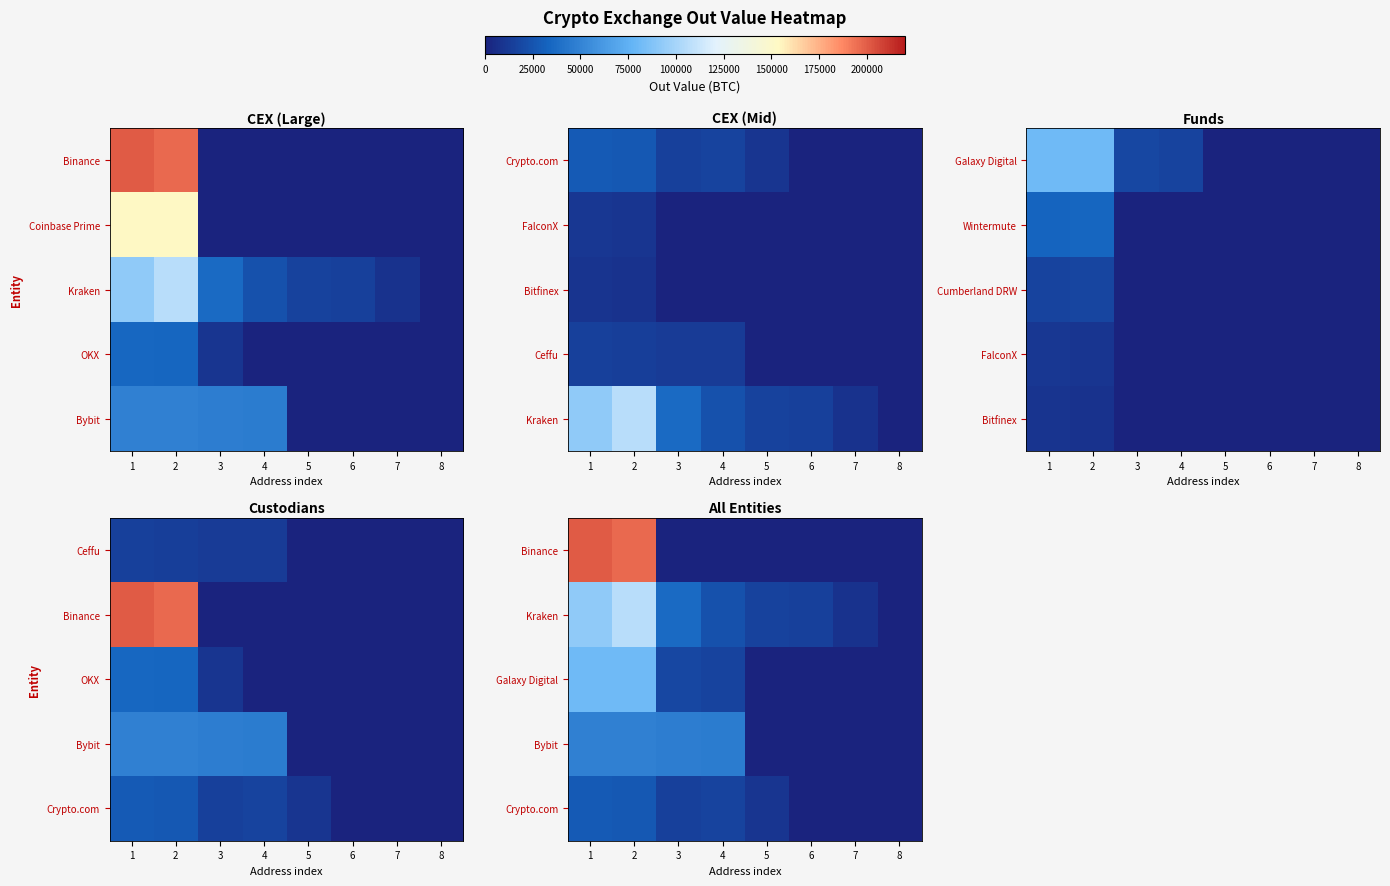

At how many categories does at least one series exceed 65450?

2